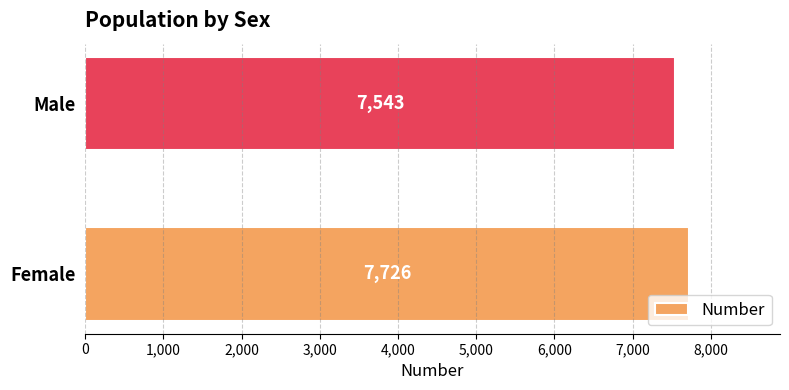

How many values are below 7726?

1